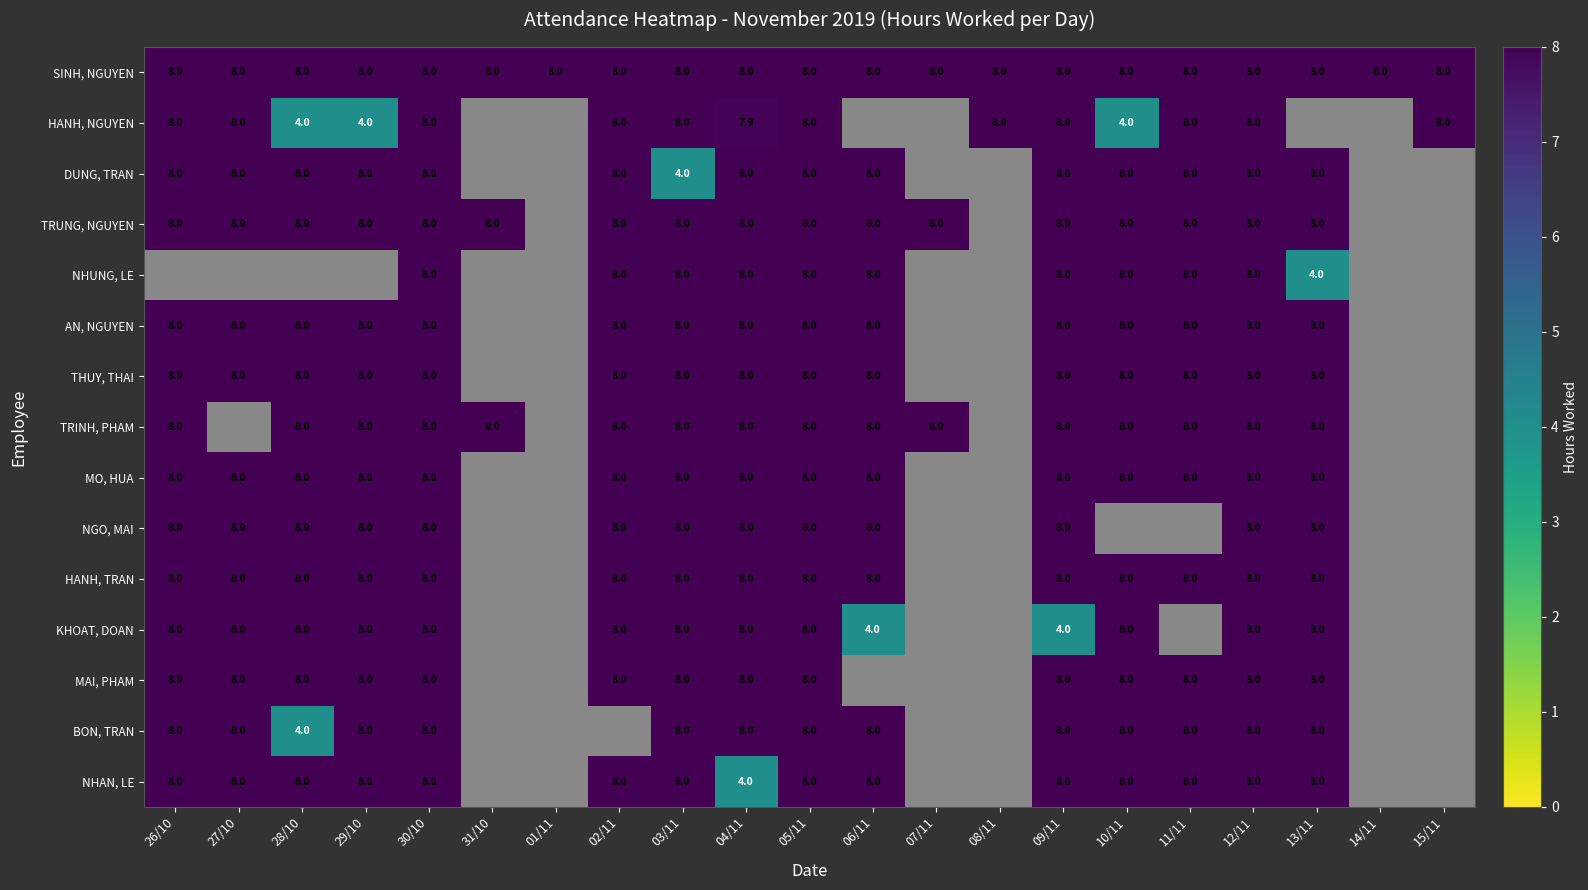

Which series changed the most between 09/11 and 12/11?

KHOAT, DOAN